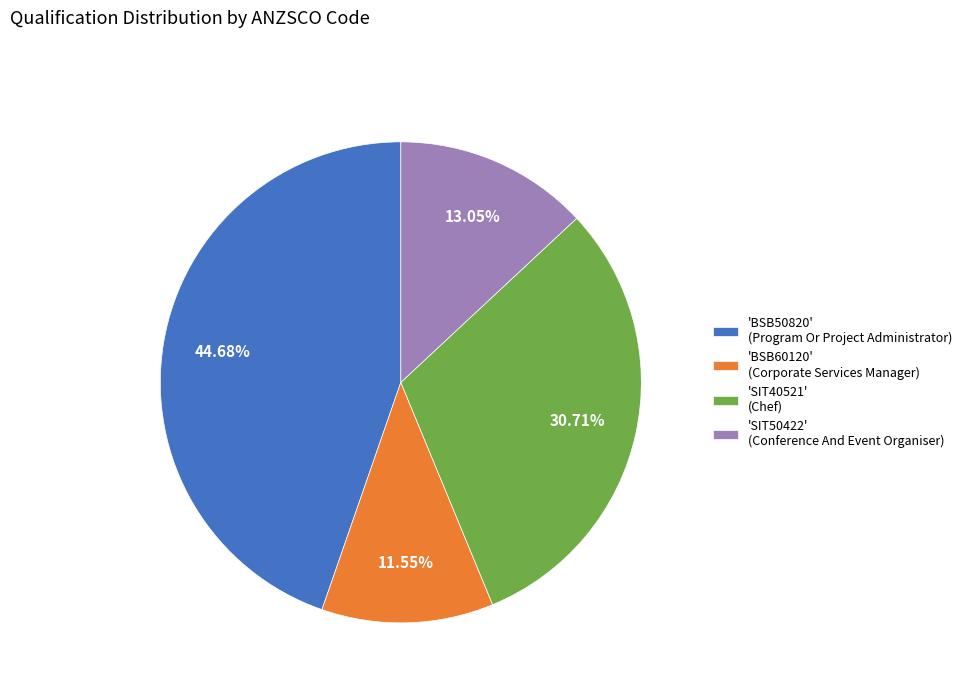

Is the sum of 'BSB60120' (Corporate Services Manager) and 'SIT40521' (Chef) greater than half?

No